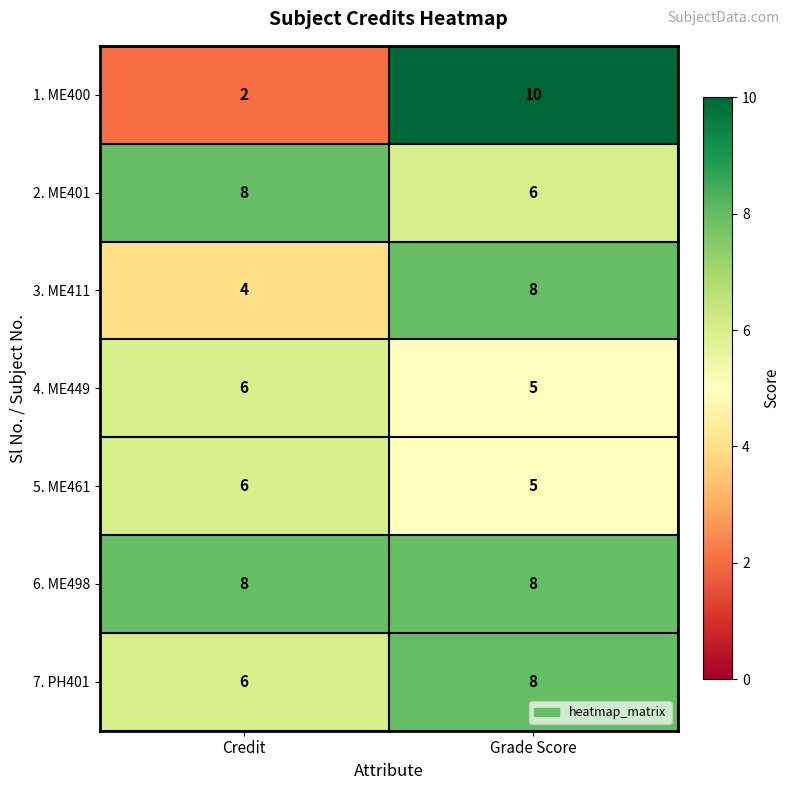

Which series has the largest total across all categories?

6. ME498